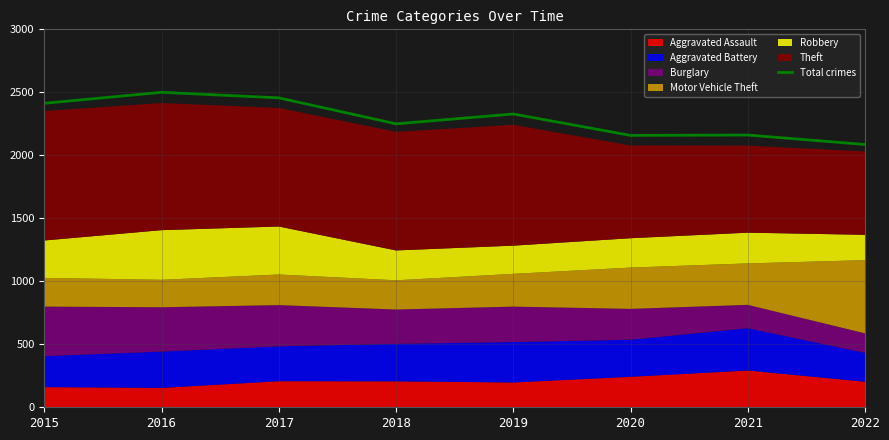

What is the maximum value shown in the chart?

2500